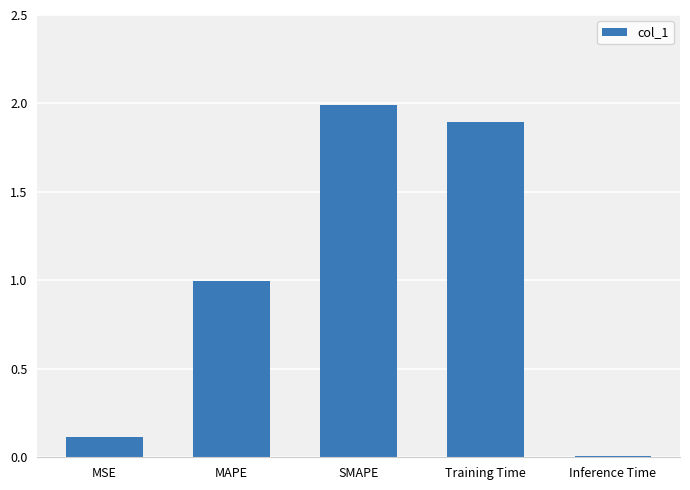

What is the difference between the maximum and minimum values?

2.0